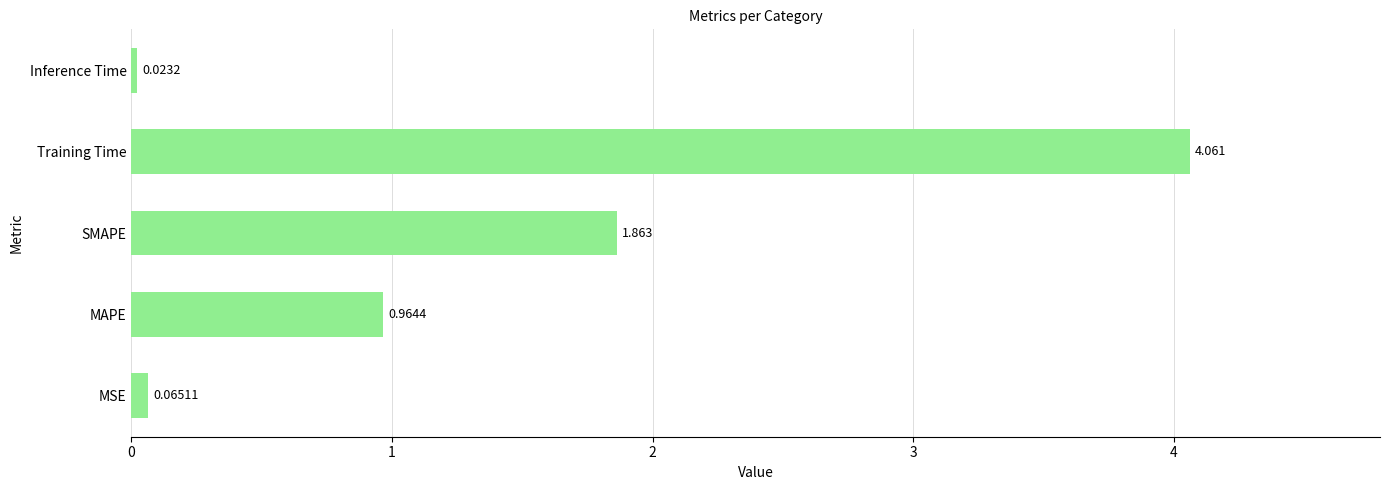

Which label corresponds to the largest value in the chart?

Training Time